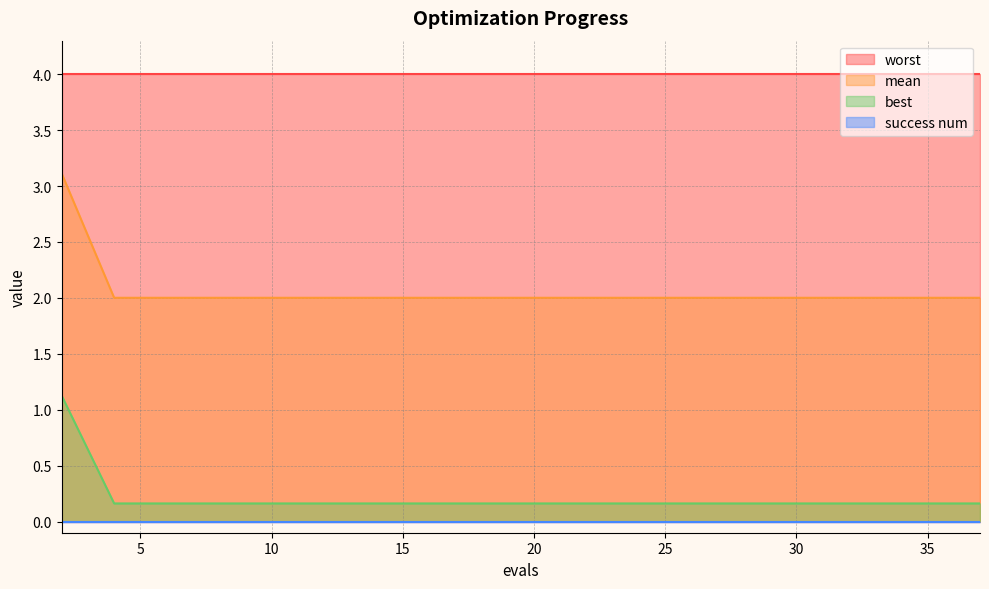

At which category does the chart reach its peak across all series?

2